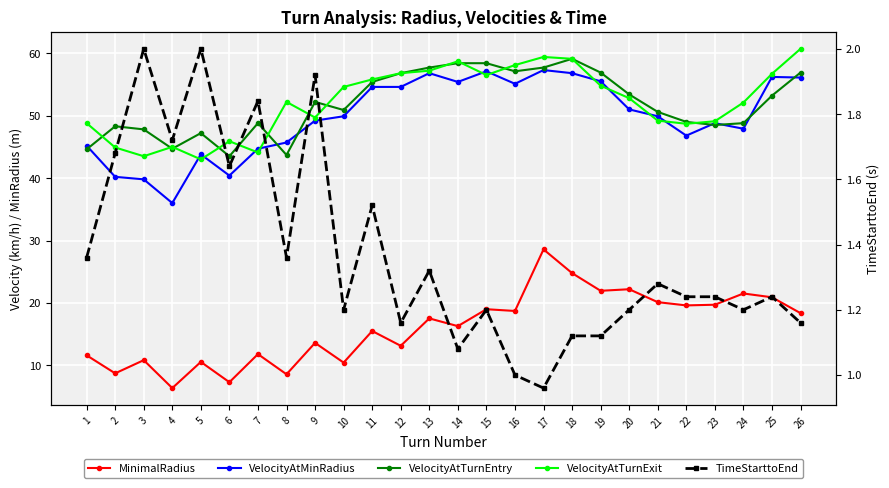

Which series ends up on top after the final intersection of VelocityAtTurnEntry and VelocityAtTurnExit?

VelocityAtTurnExit